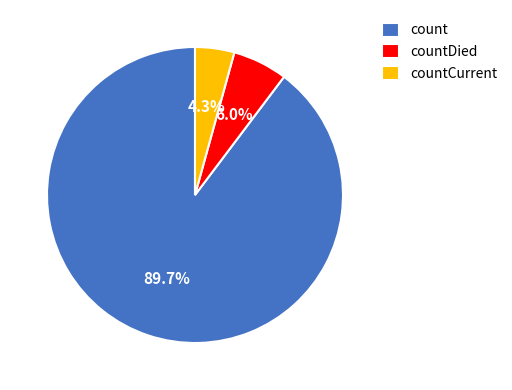

Combined, do count and countCurrent account for over 50%?

Yes